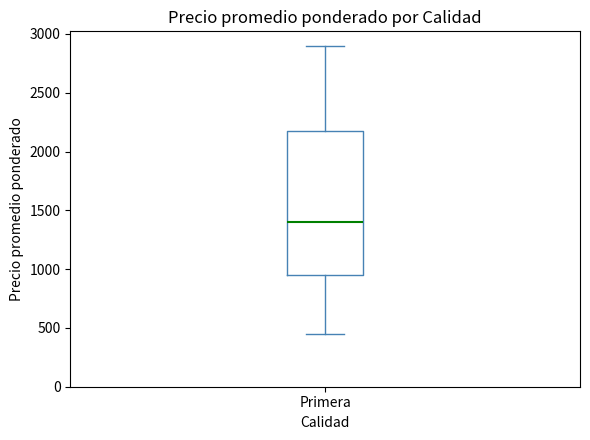

Where does the lower whisker of the box for Primera end on the y-axis? The values are not printed on the chart, so give them approximately, as read against the axis.

450